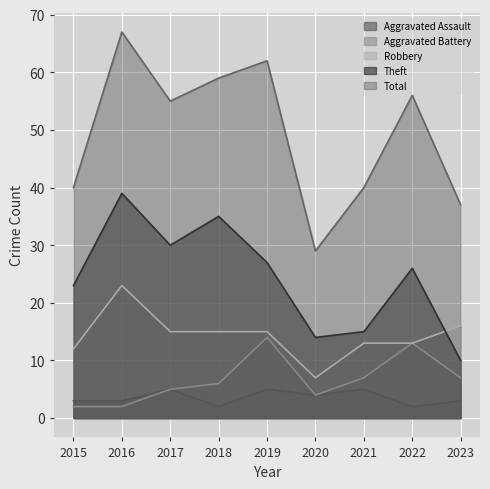

Which series changed the most between 2016 and 2021?

Total